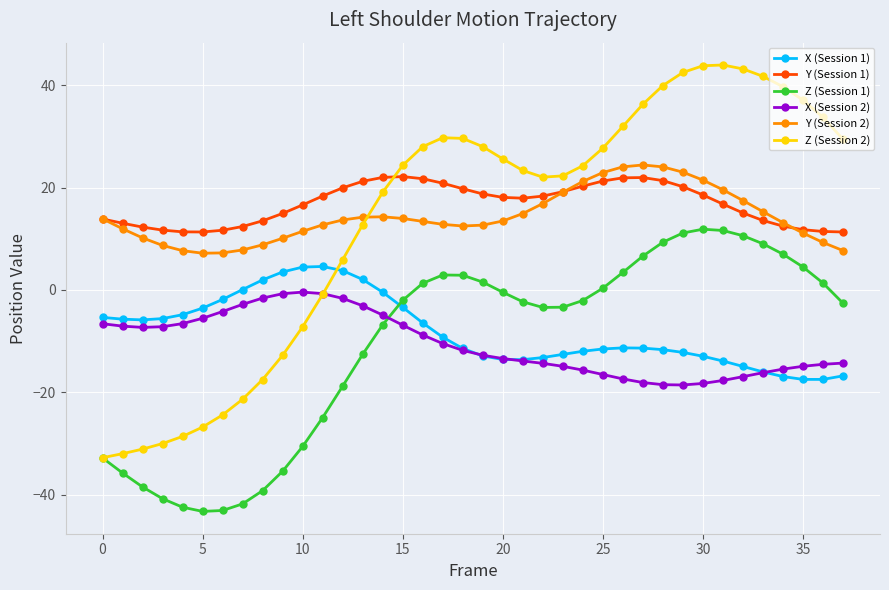

What is the maximum value for Z (Session 1)?

11.9